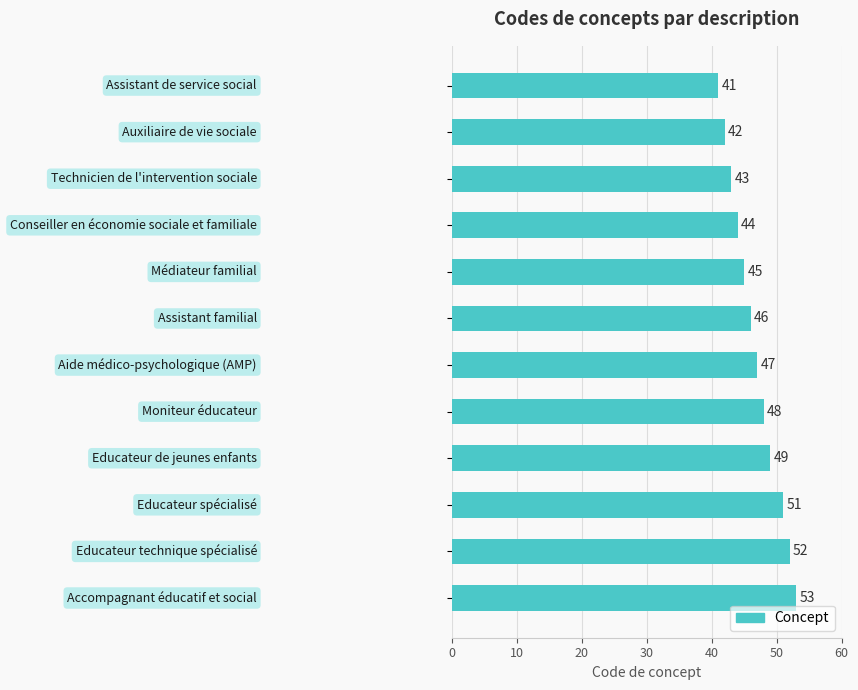

What is the value of the 2nd bar from the top?

42